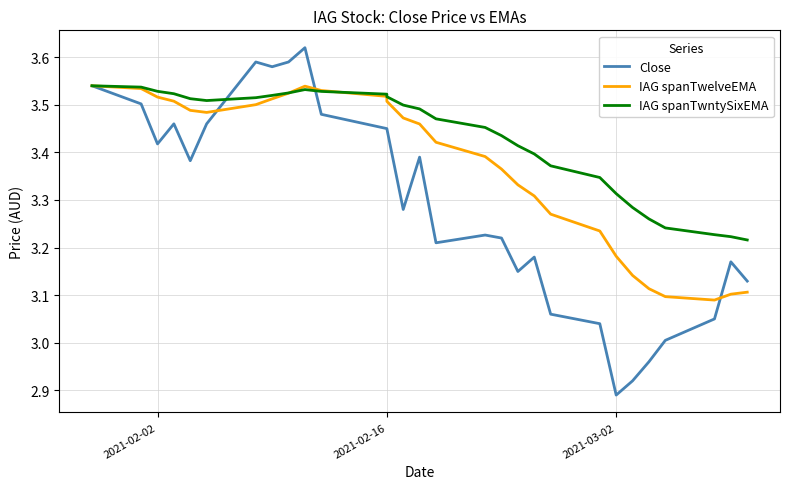

Reading right to left, transcribe all the data shown in this chart.

Close: 3.1	3.2	3.0	3.0	3.0	2.9	2.9	3.0	3.1	3.2	3.1	3.2	3.2	3.2	3.4	3.3	3.5	3.5	3.5	3.6	3.6	3.6	3.6	3.5	3.4	3.5	3.4	3.5	3.5
IAG spanTwelveEMA: 3.1	3.1	3.1	3.1	3.1	3.1	3.2	3.2	3.3	3.3	3.3	3.4	3.4	3.4	3.5	3.5	3.5	3.5	3.5	3.5	3.5	3.5	3.5	3.5	3.5	3.5	3.5	3.5	3.5
IAG spanTwntySixEMA: 3.2	3.2	3.2	3.2	3.3	3.3	3.3	3.3	3.4	3.4	3.4	3.4	3.5	3.5	3.5	3.5	3.5	3.5	3.5	3.5	3.5	3.5	3.5	3.5	3.5	3.5	3.5	3.5	3.5